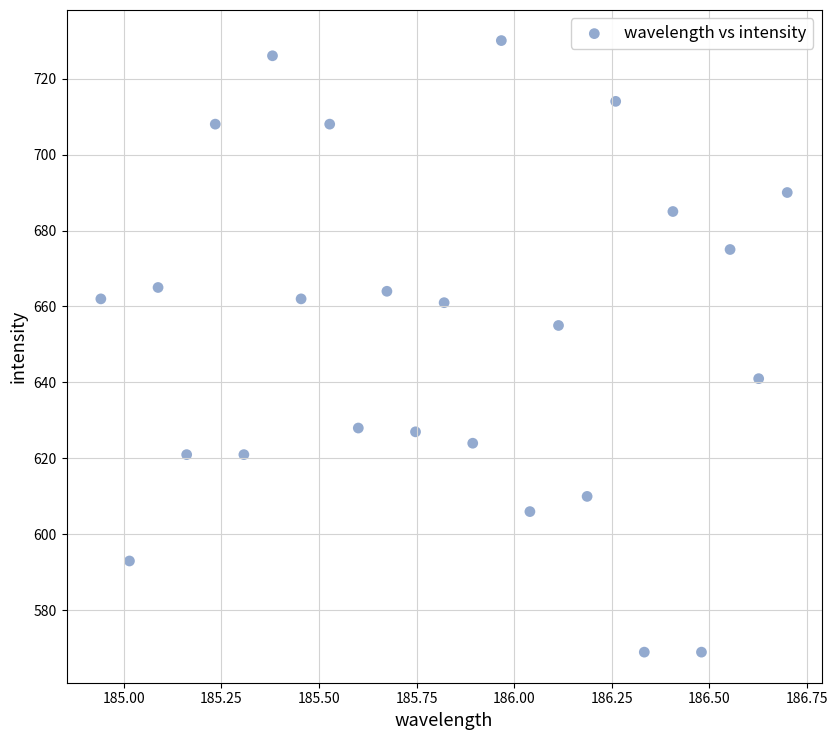

What Y value in the scatter plot is closest to 649?

655